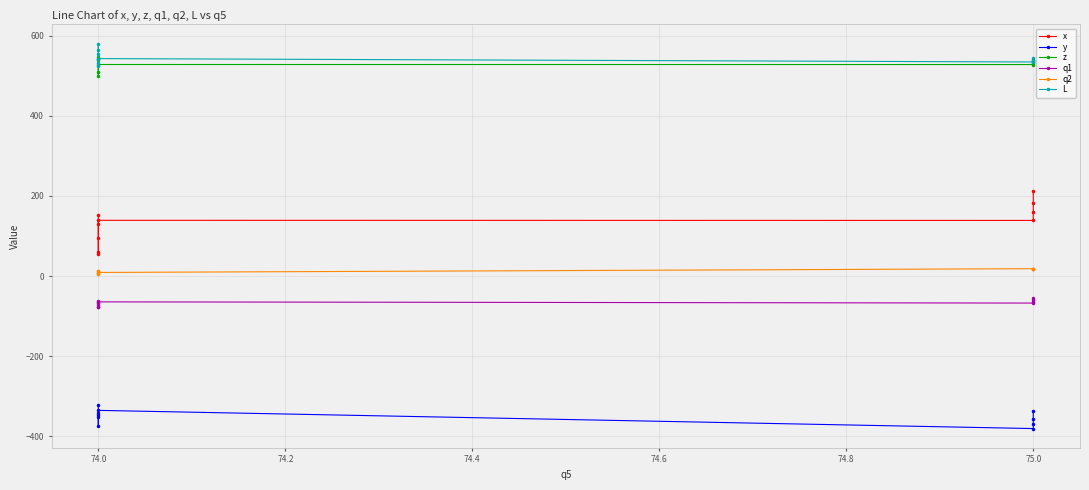

Is it true that q2 equals 23.9 at 75.0?

False